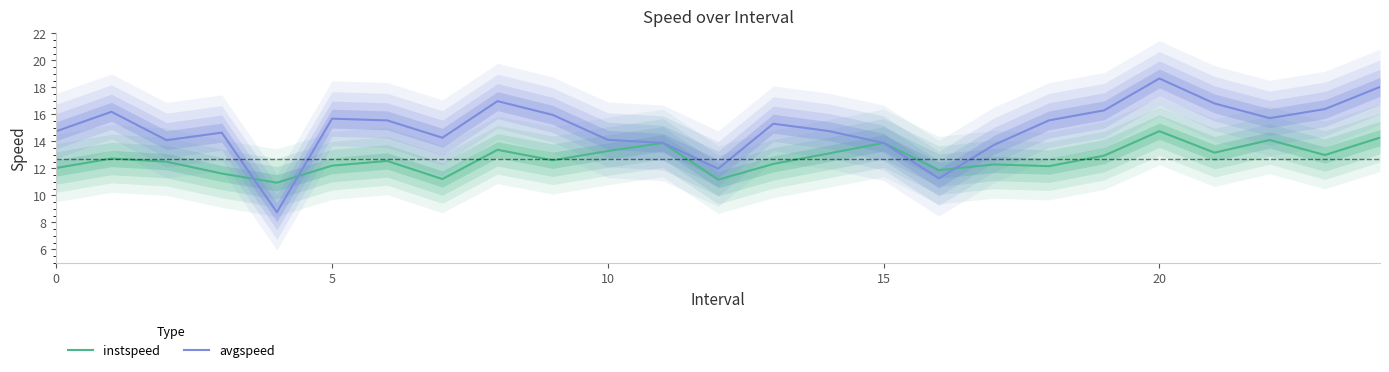

Which series has the largest total across all categories?

avgspeed